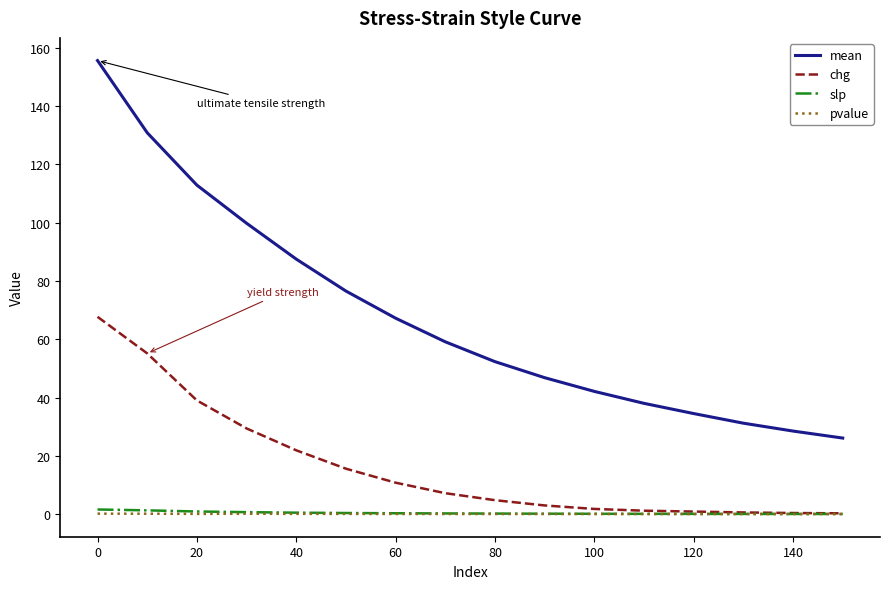

Which series has the largest range (max minus min)?

mean